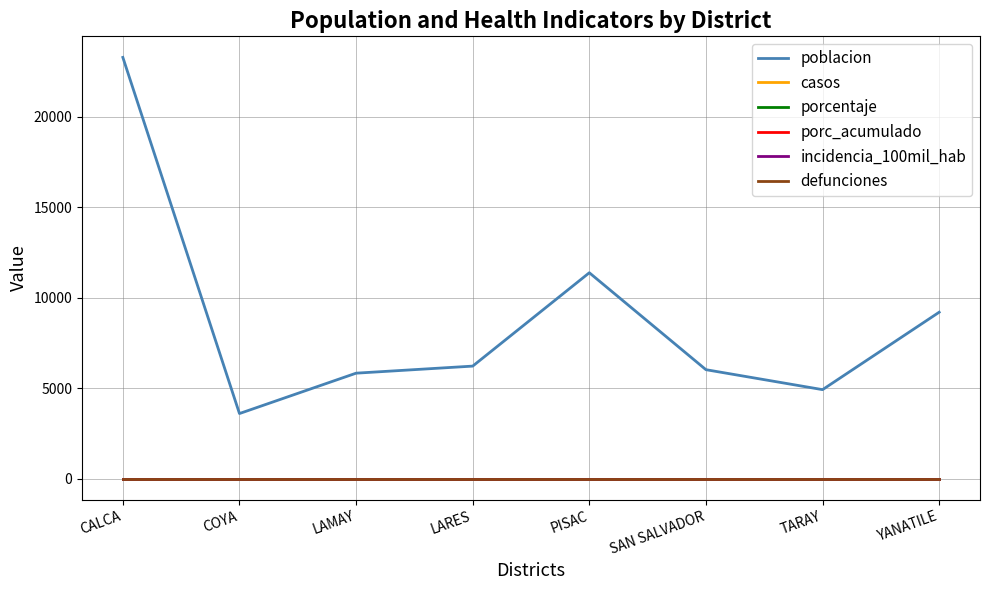

Which series changed the most between LAMAY and TARAY?

poblacion